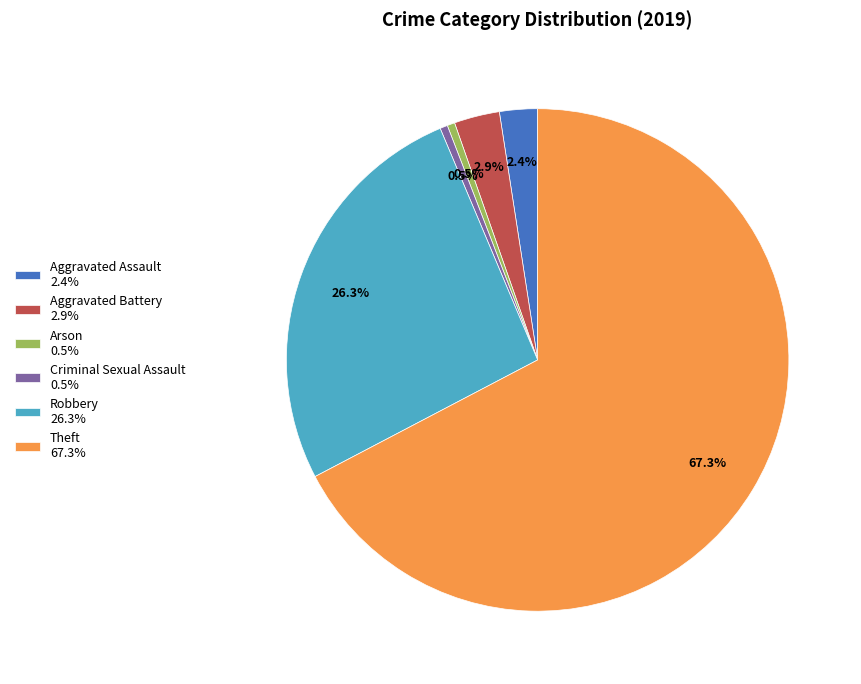

To the nearest percent, what is the combined percentage of Arson and Theft?

68%